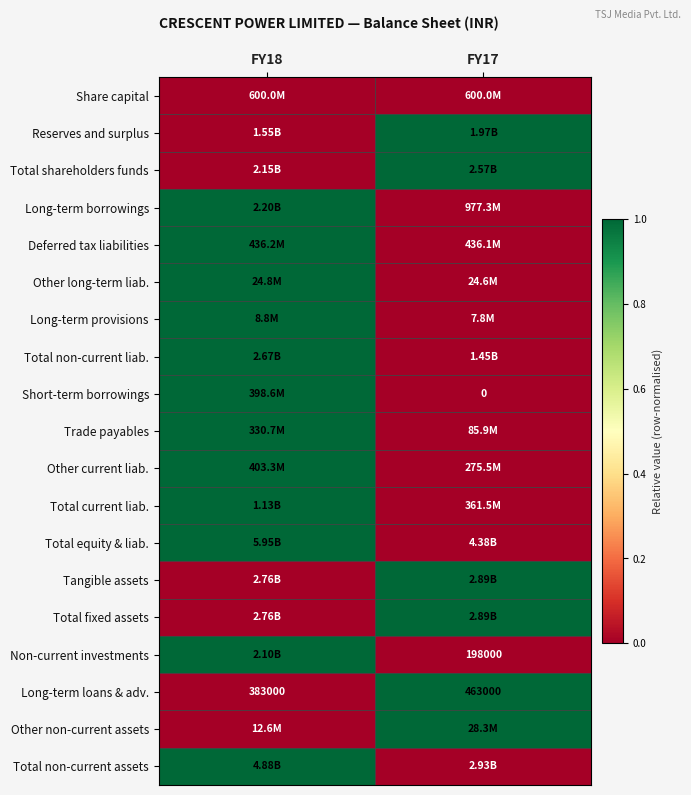

How many data points does each series have?

2